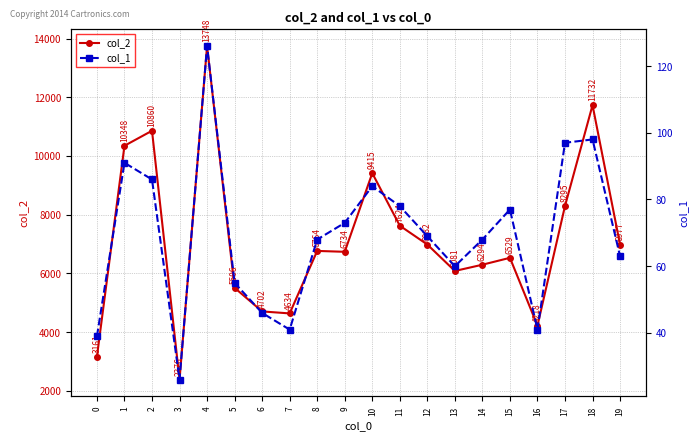

In col_2, how many points are higher than both neighbors (excluding endpoints)?

6